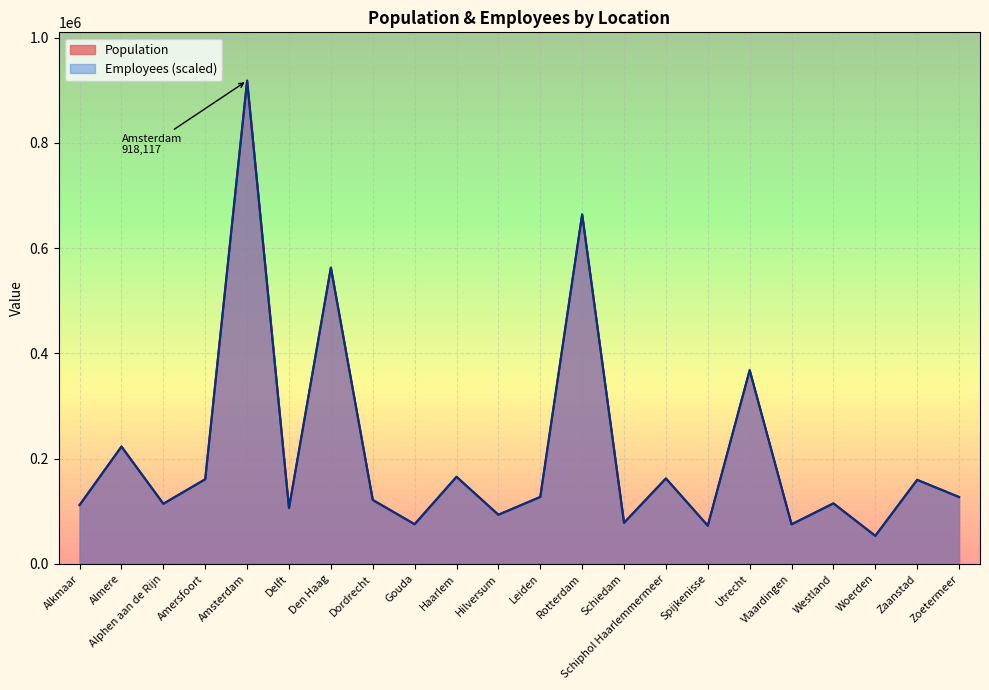

What is the average value of the Population series?

211534.3